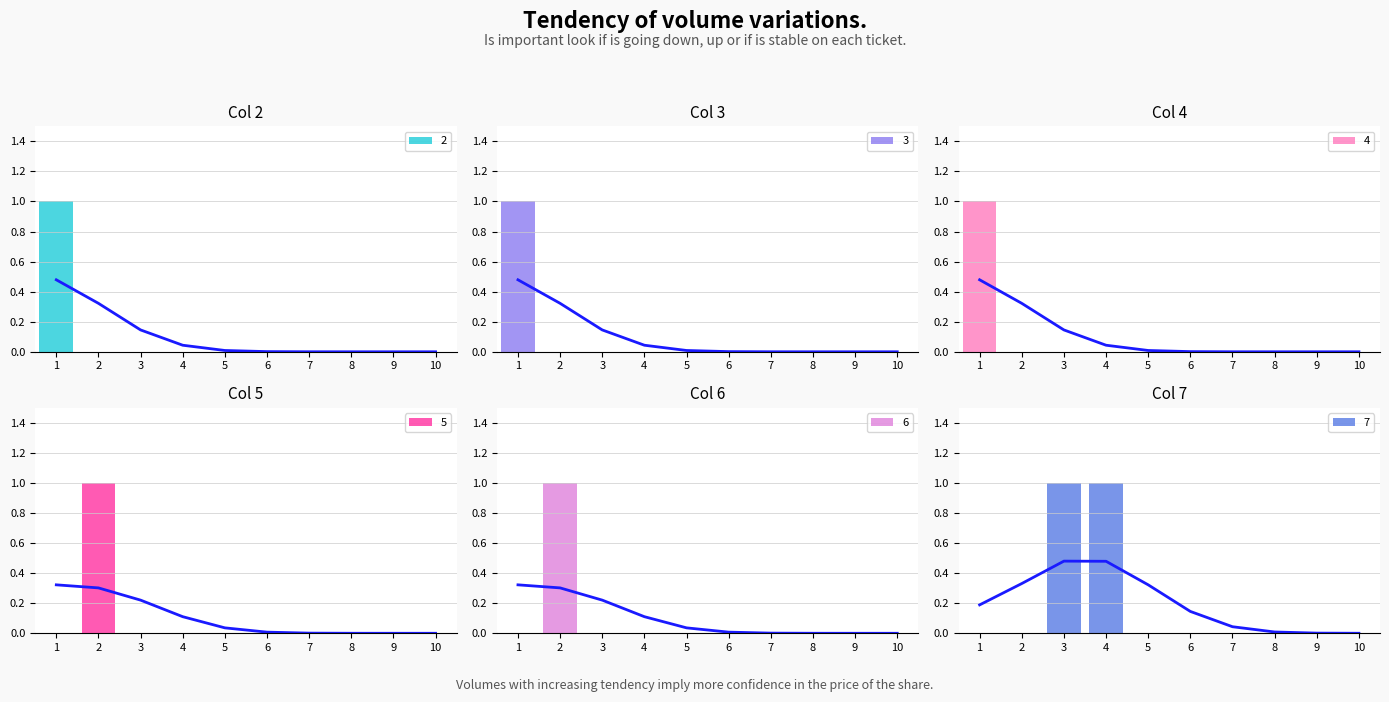

Does the chart contain any negative values?

No